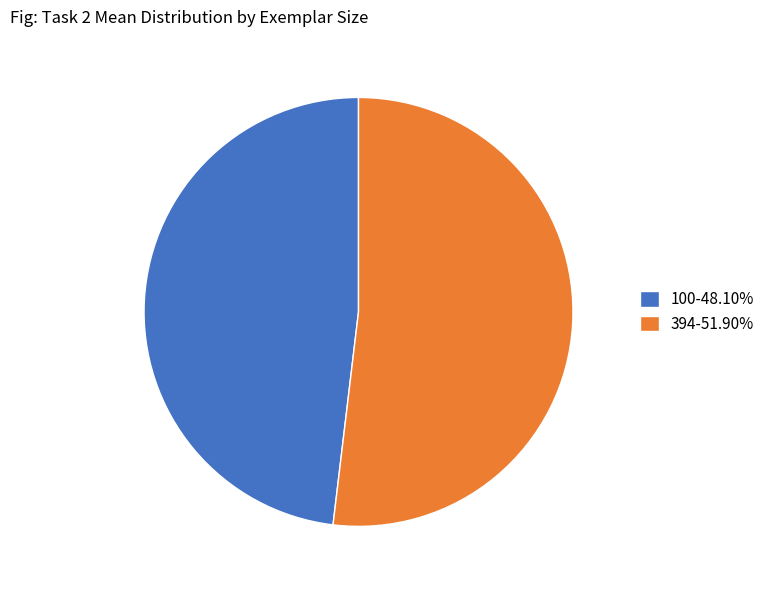

Is there a majority slice in this chart?

Yes